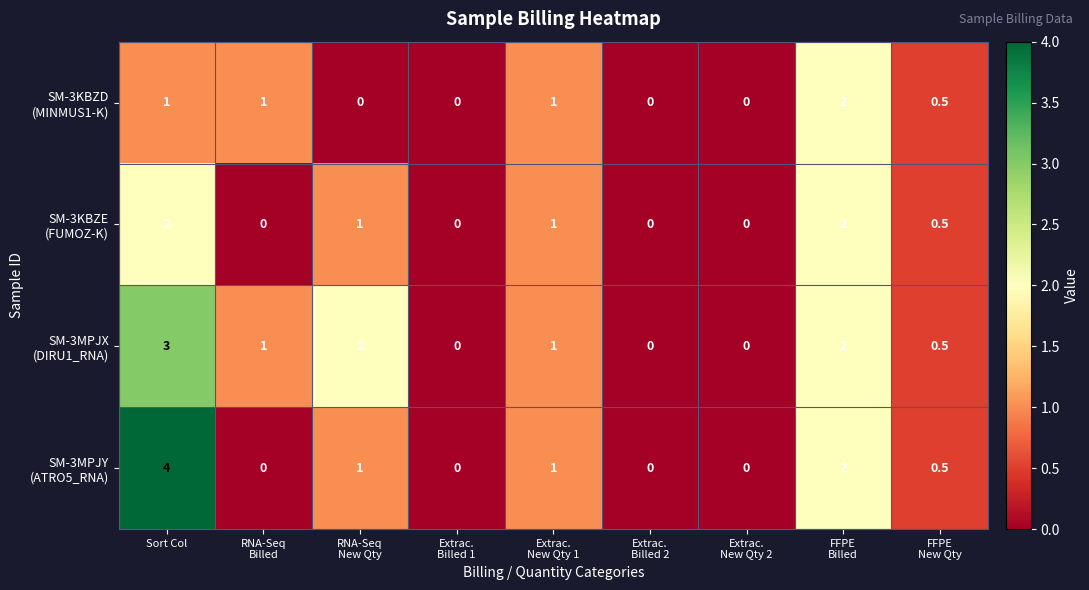

At which category is the sum across all series the highest?

Sort Col